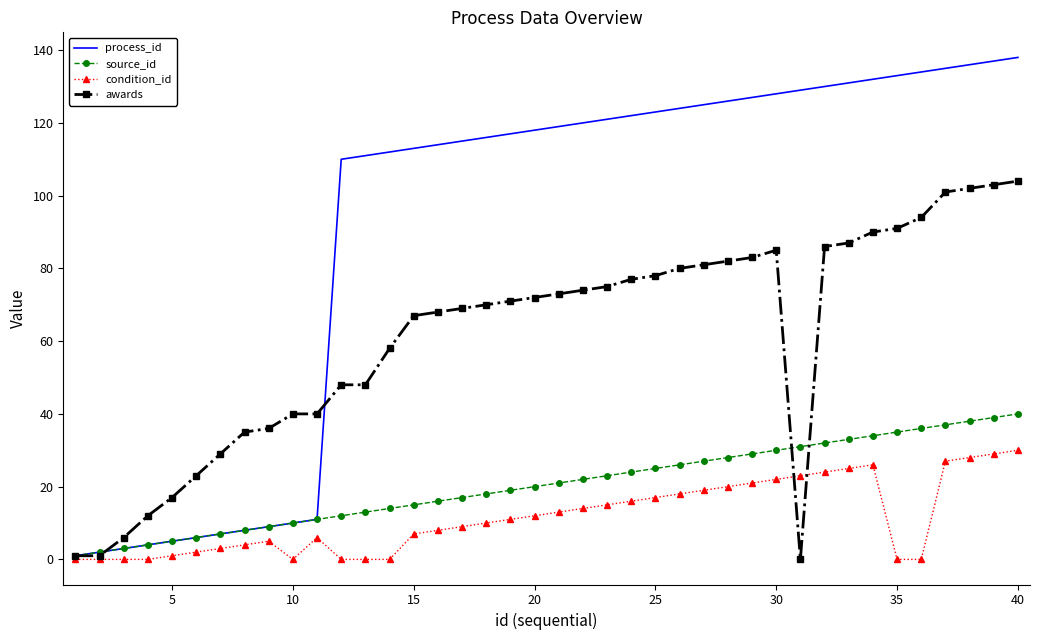

Rank the series by their maximum value, from lowest to highest.

condition_id, source_id, awards, process_id